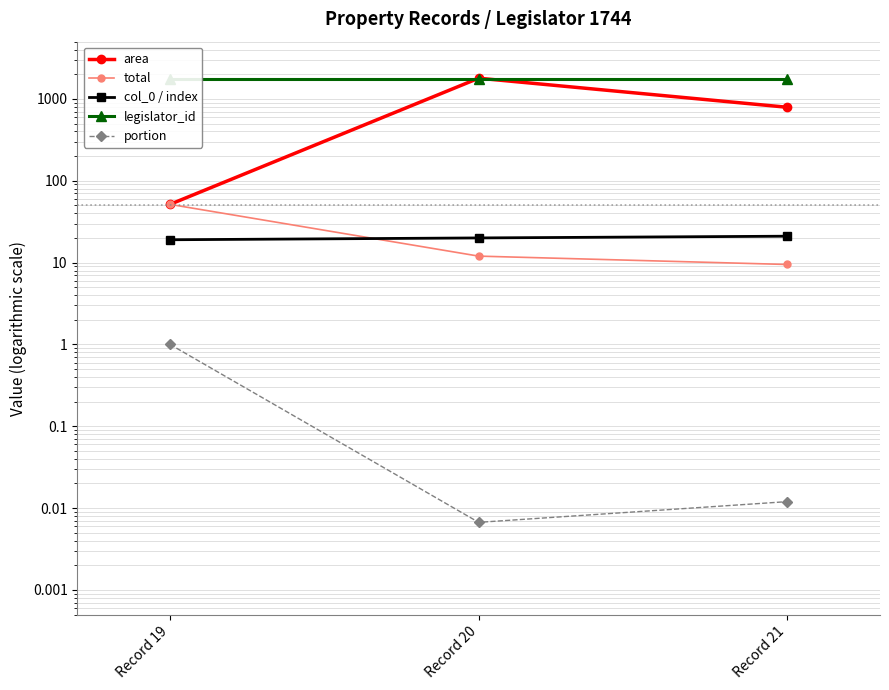

Which has a higher value, Record 21 or Record 20?

Record 20